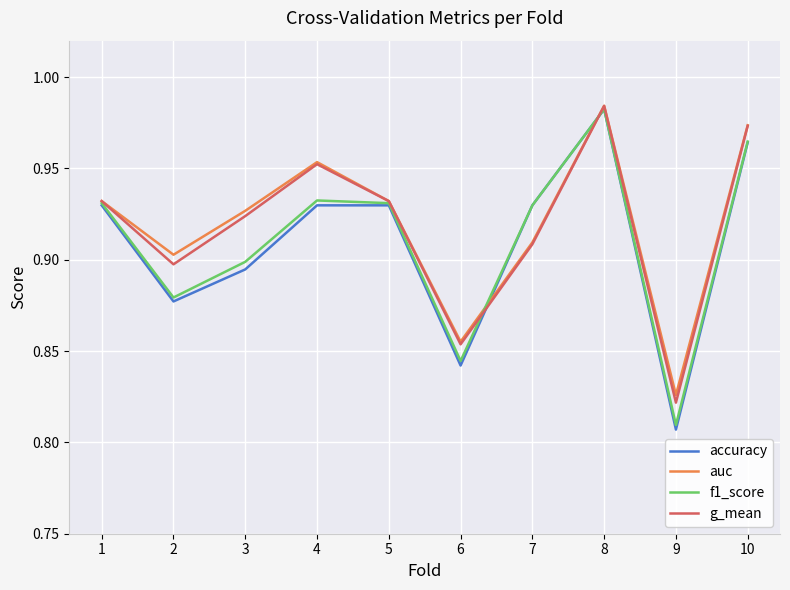

At which label is f1_score closest to 0?

9